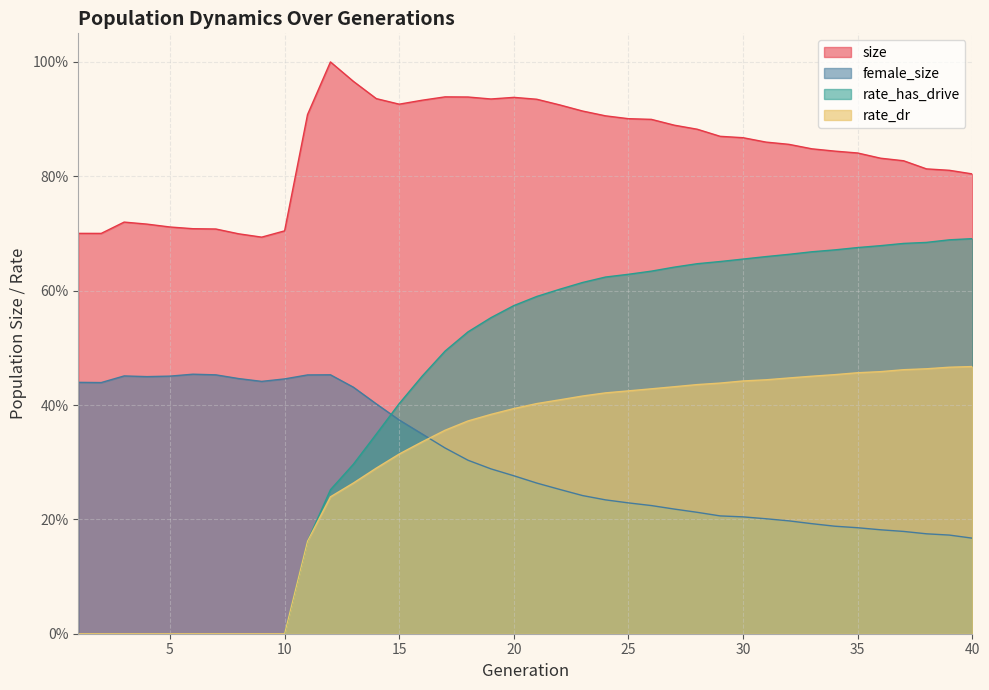

What are all the series names shown in the legend?

size, female_size, rate_has_drive, rate_dr